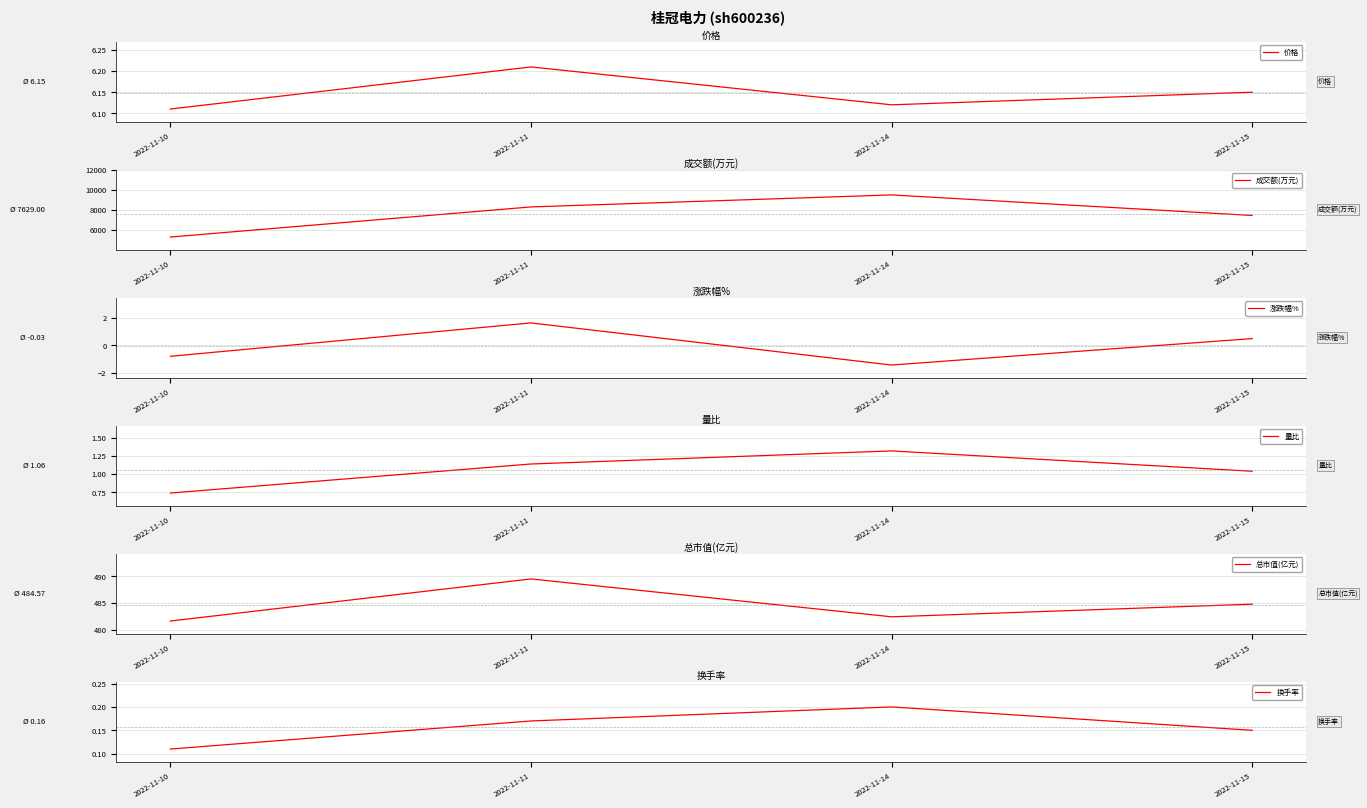

Is this an area chart (filled region under the line)?

No